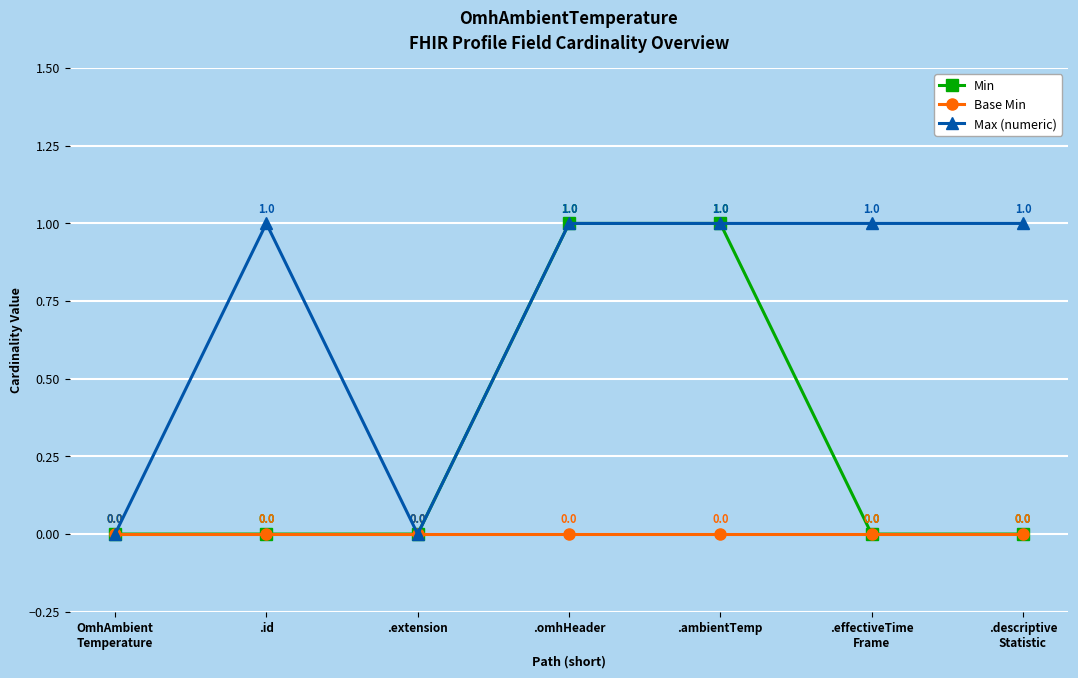

What is the difference between the maximum and minimum values in the Min series?

1